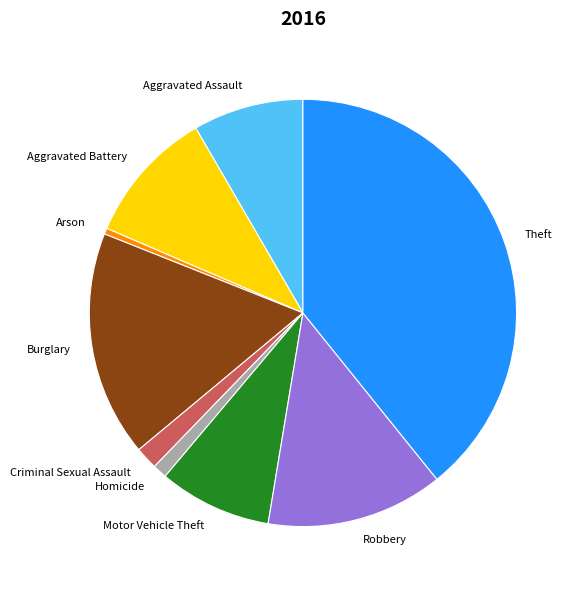

How many slices are in this pie chart?

9